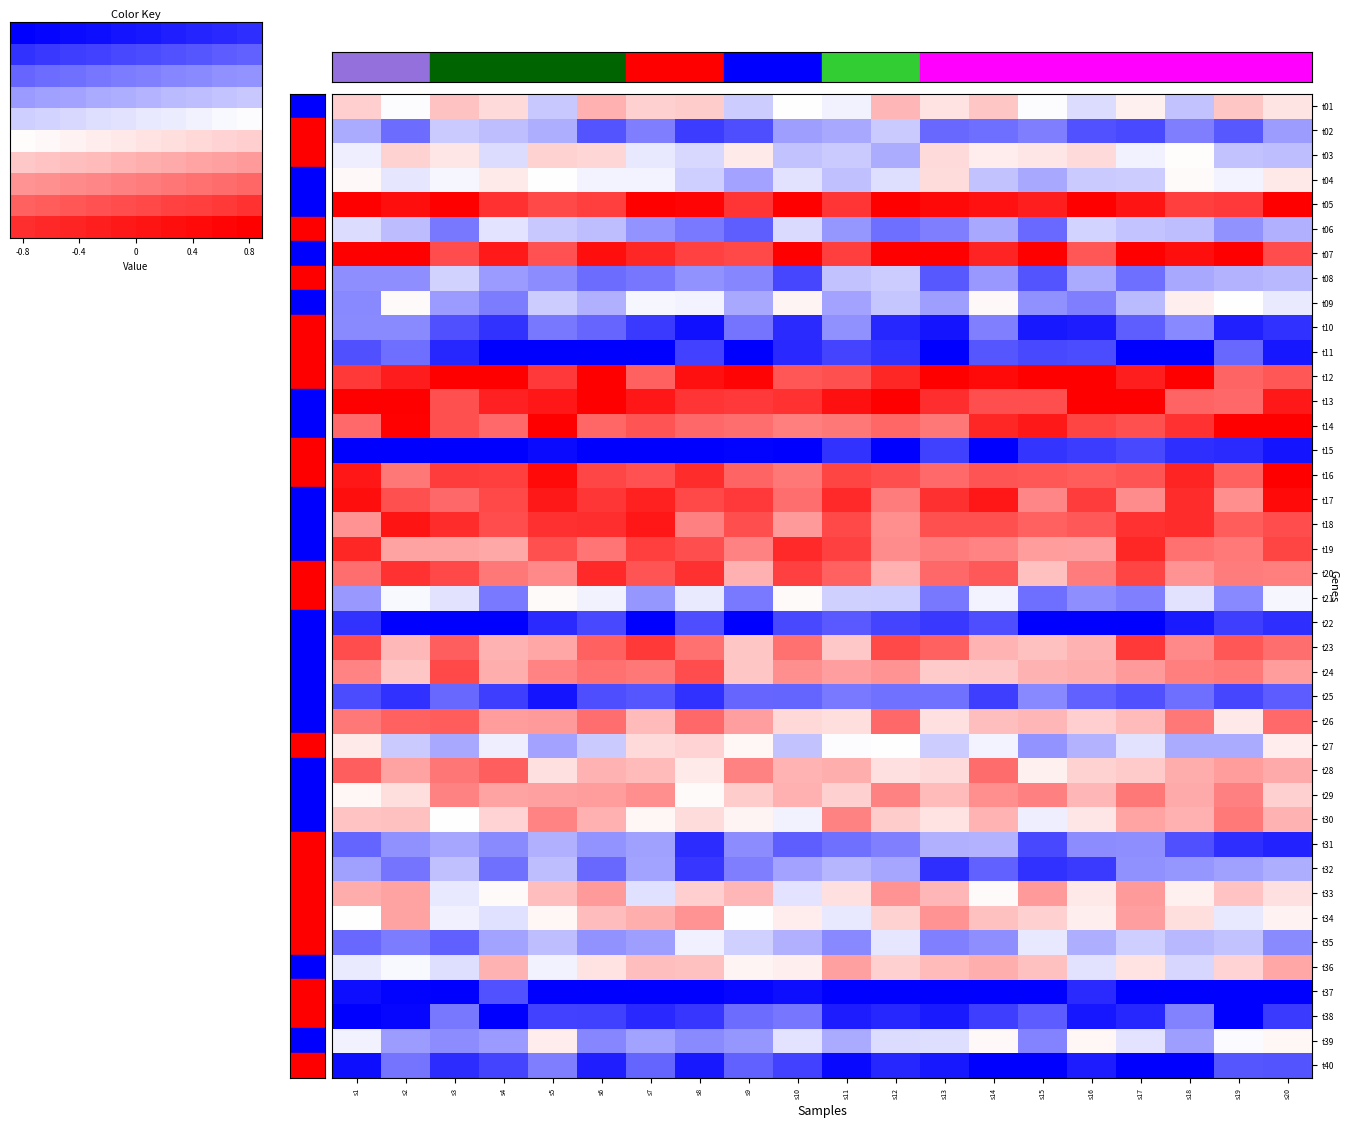

At how many categories does at least one series exceed 0?

20